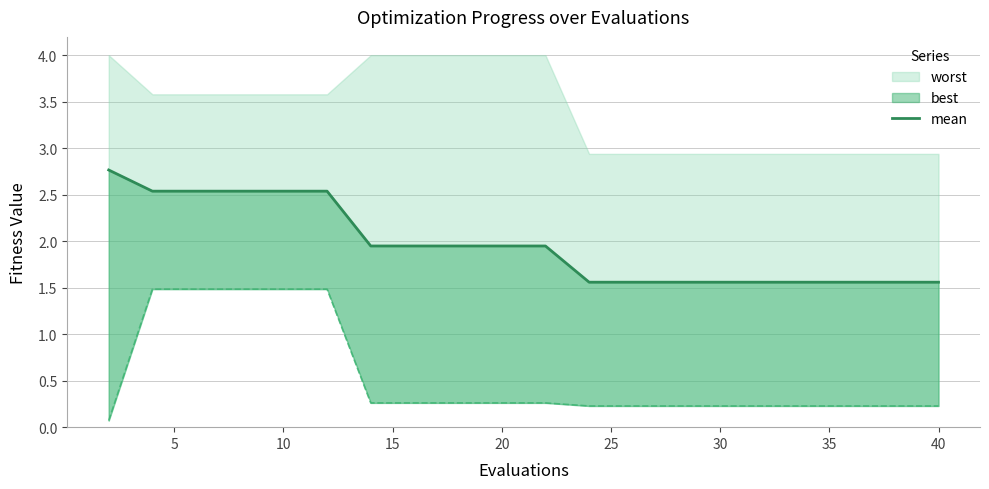

What is the average value?

2.0